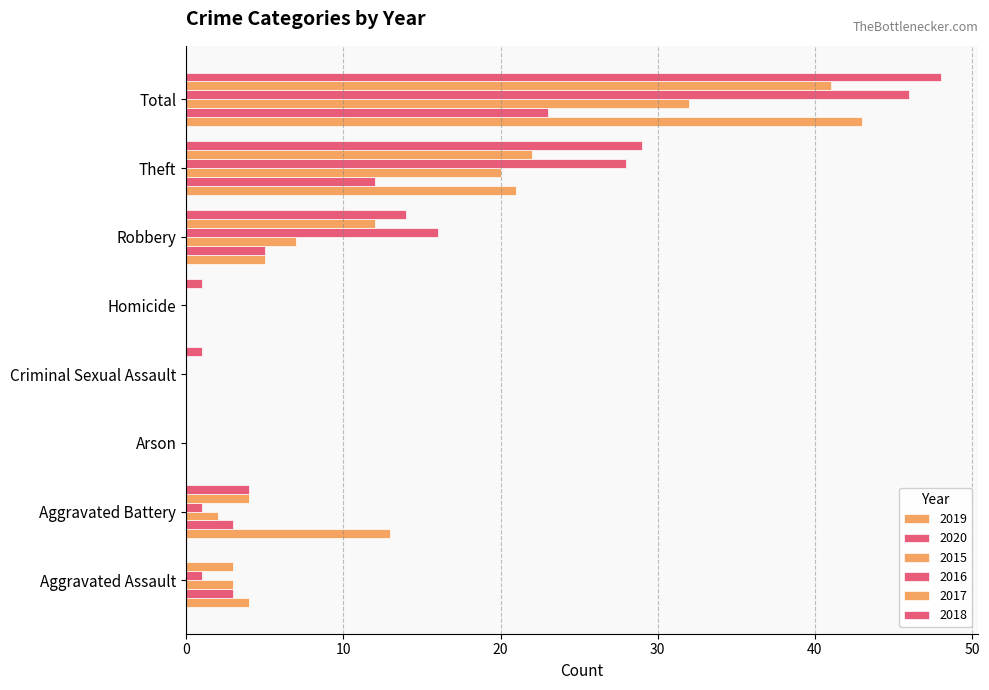

What is the label of the 7th bar from the left?

Theft